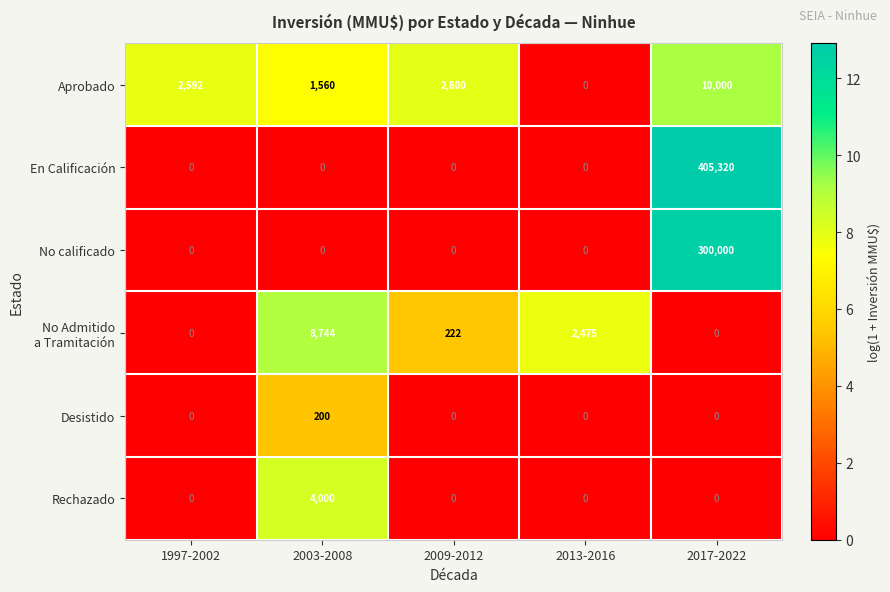

What is the total value across all series at 1997-2002?

2592